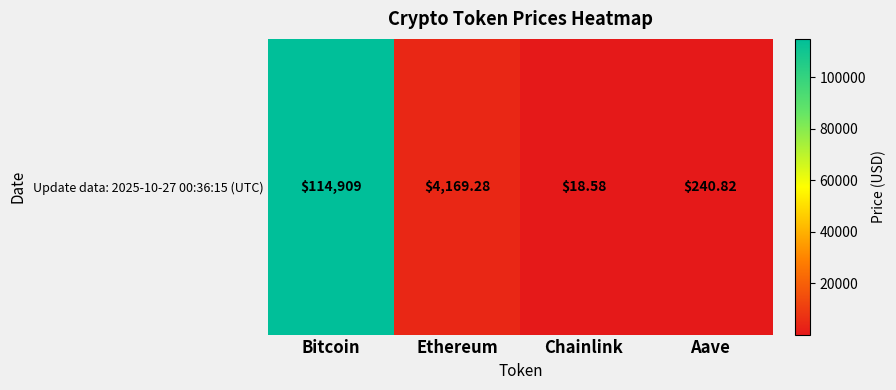

Reading right to left, transcribe all the data shown in this chart.

Aave=240.8	Chainlink=18.6	Ethereum=4169.3	Bitcoin=114909.0